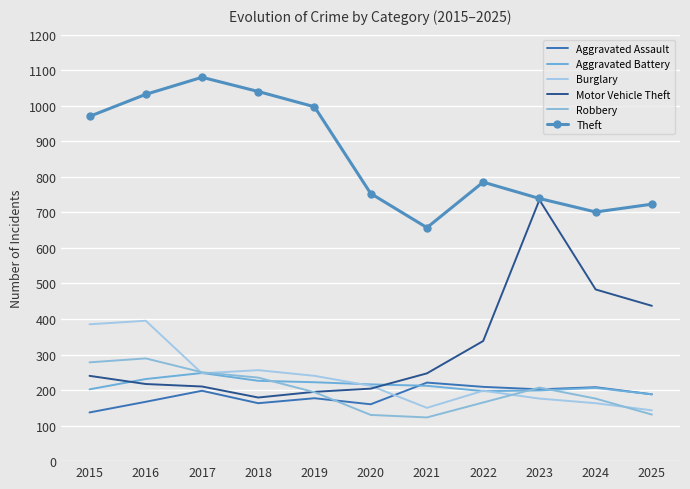

What is the highest value of the Theft series?

1080